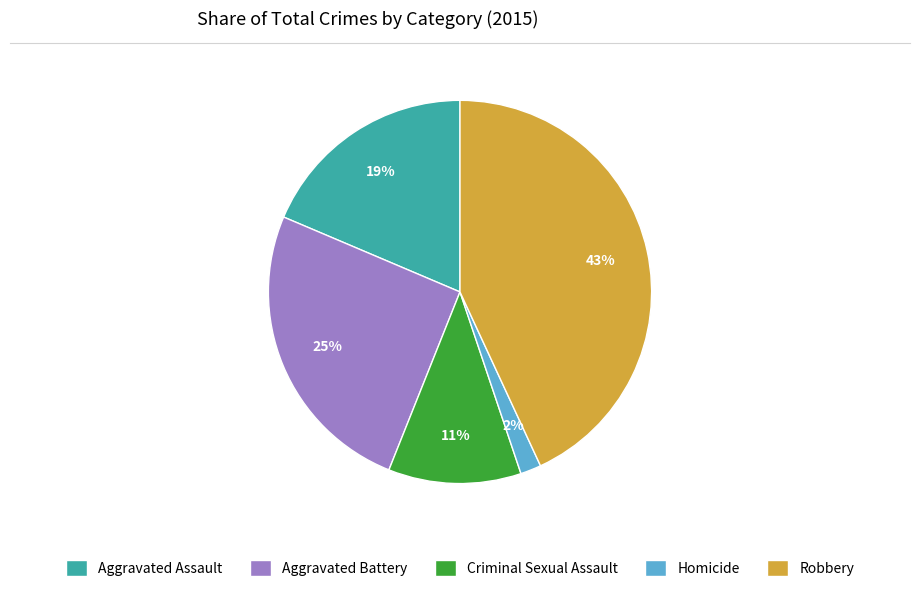

Rank the categories by value from lowest to highest.

Homicide, Criminal Sexual Assault, Aggravated Assault, Aggravated Battery, Robbery